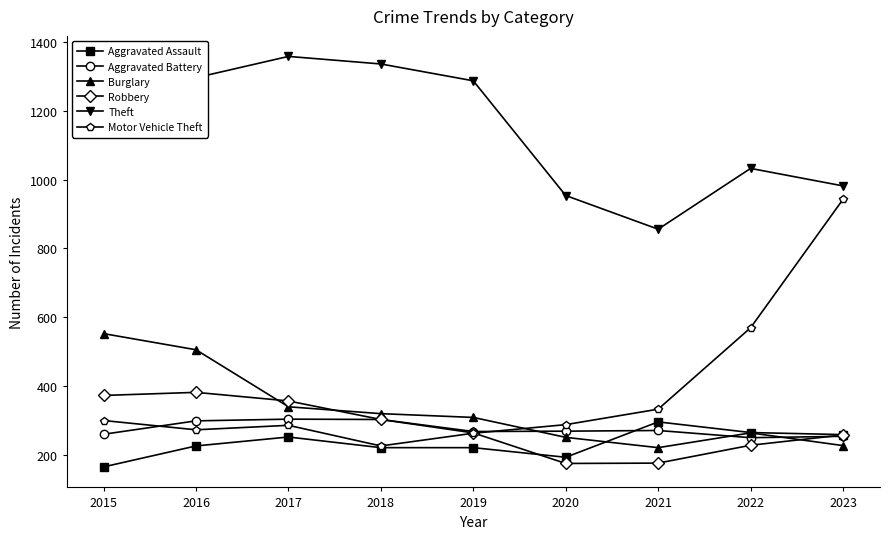

At which category does Burglary reach its first local peak?

2022